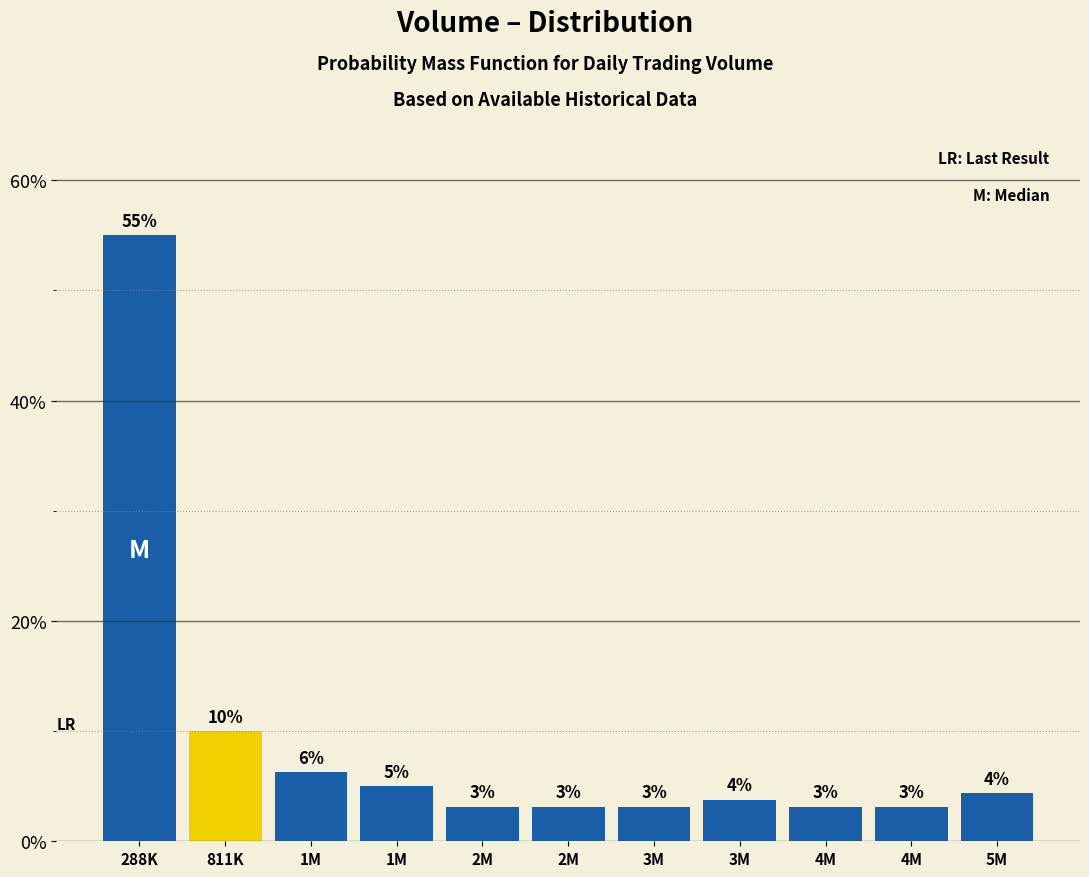

Are the bars horizontal?

No